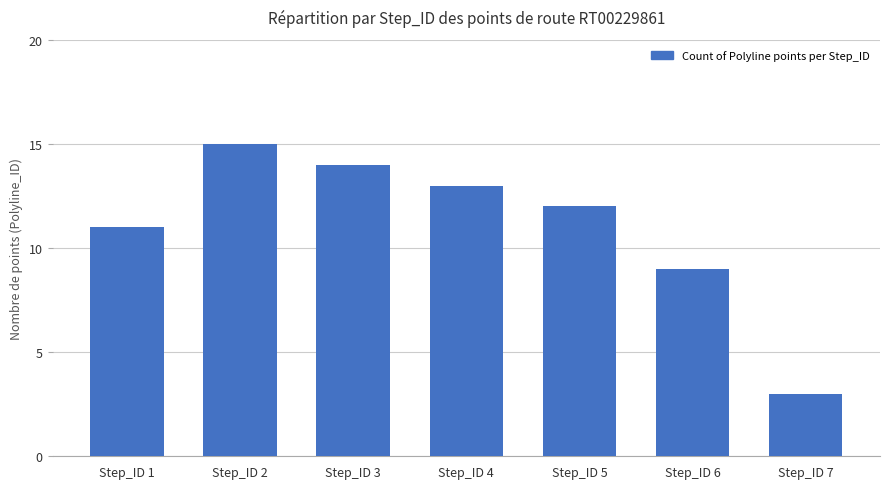

Read the value at Step_ID 2, to the nearest 5.

15